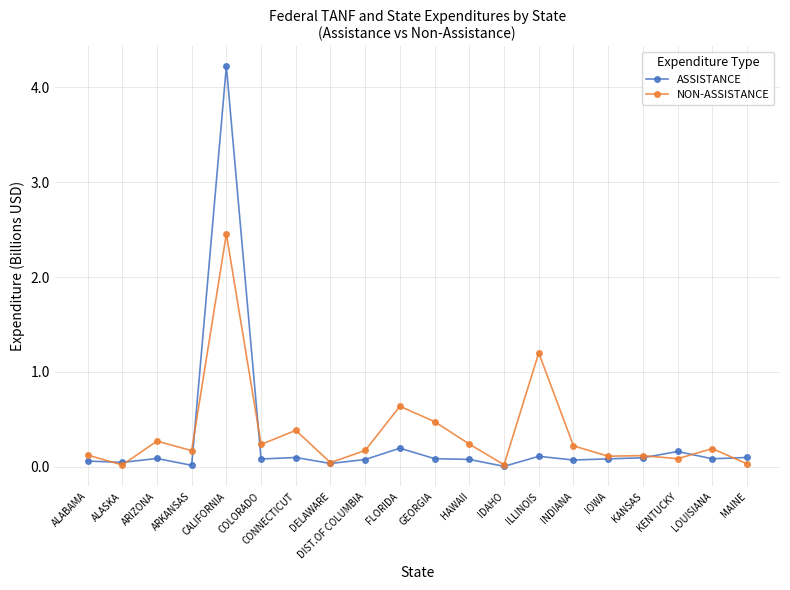

Which series has the largest total across all categories?

NON-ASSISTANCE